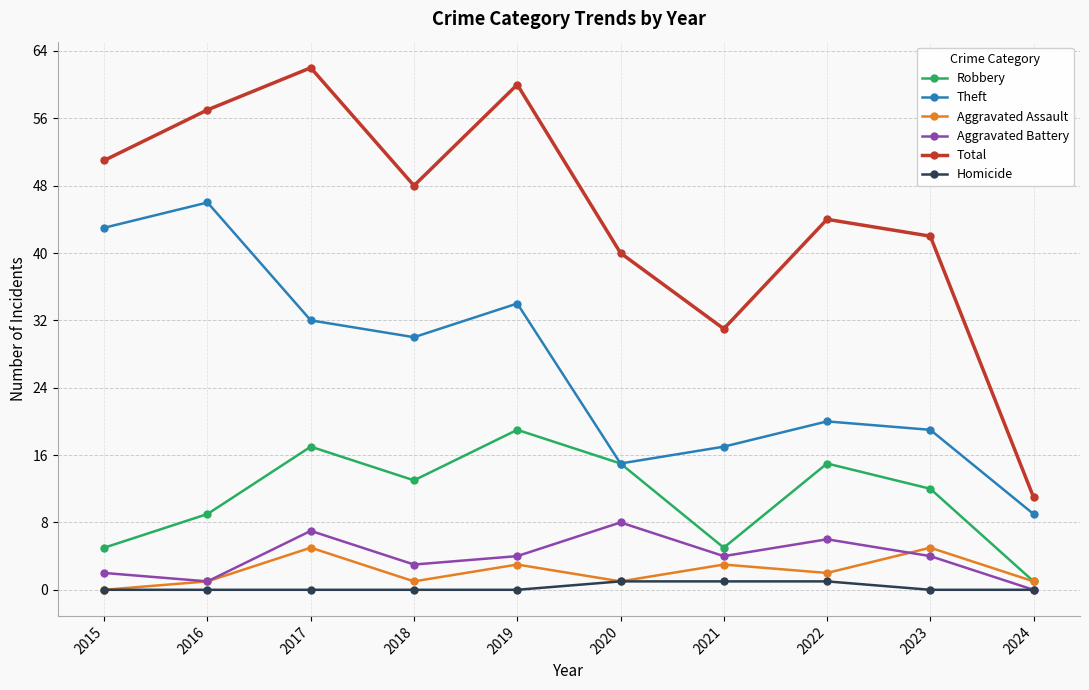

List the series in order of their peak value, highest first.

Total, Theft, Robbery, Aggravated Battery, Aggravated Assault, Homicide